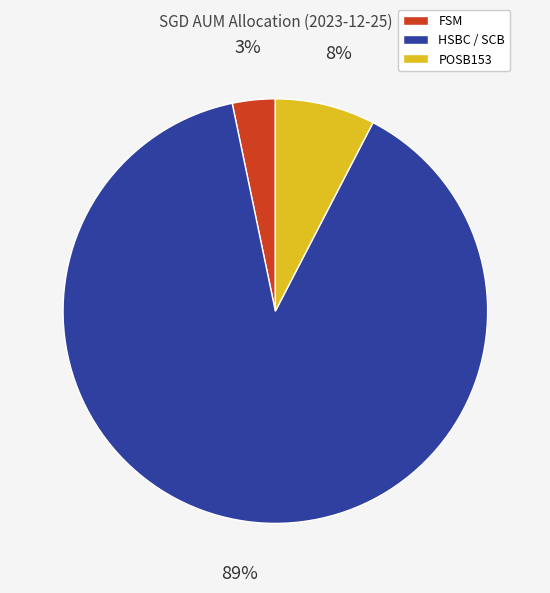

What is the majority slice?

HSBC / SCB